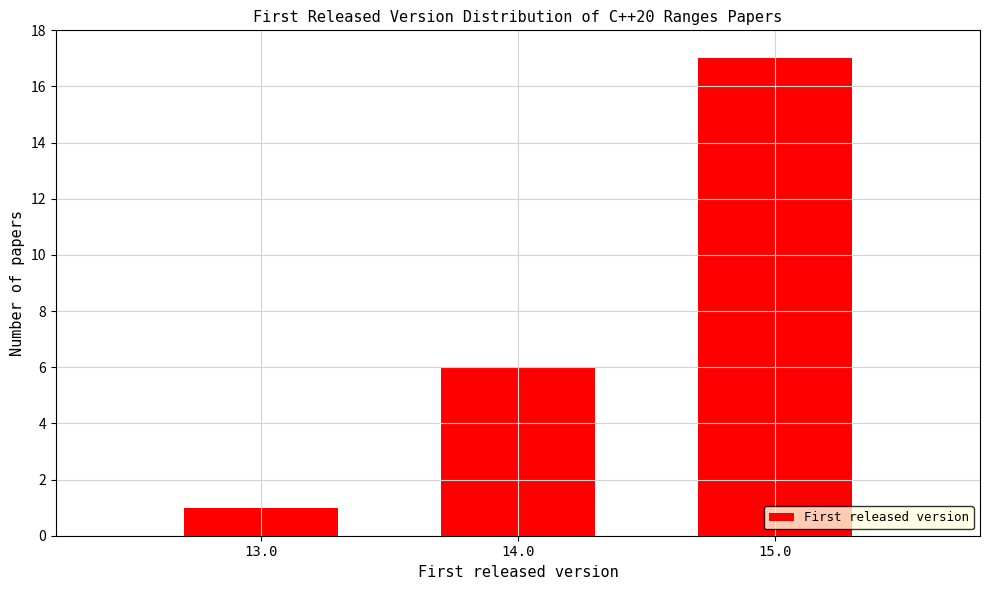

Reading left to right, list all the values displayed in this chart.

13.0=1	14.0=6	15.0=17